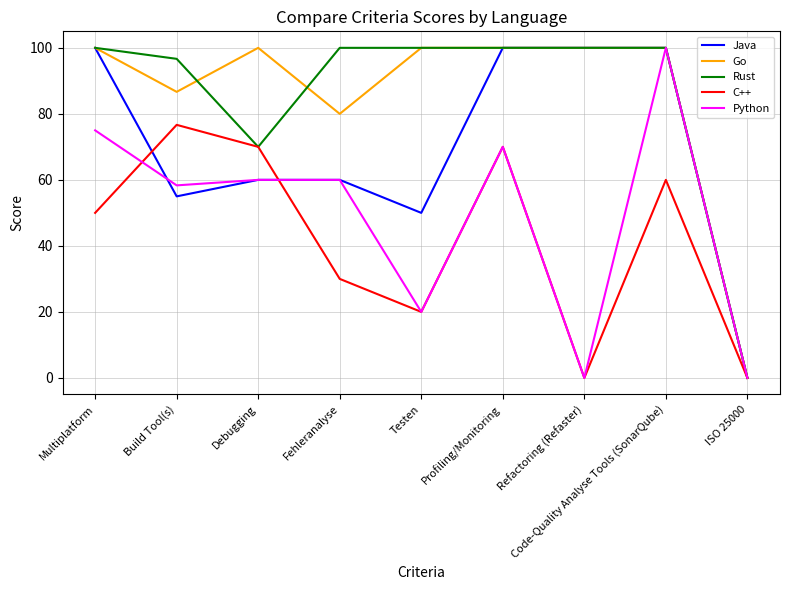

The value of Java at ISO 25000 is 0.0. True or false?

True